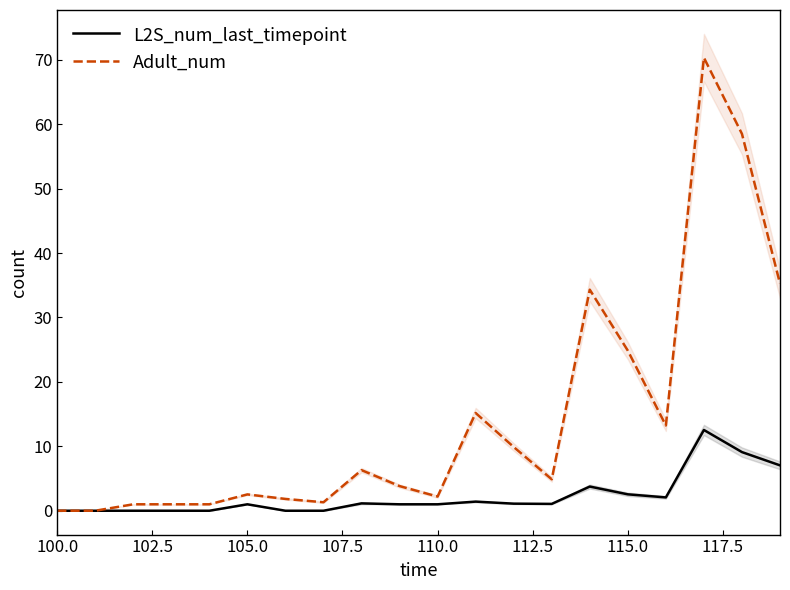

What is the average value of the L2S_num_last_timepoint series?

2.2